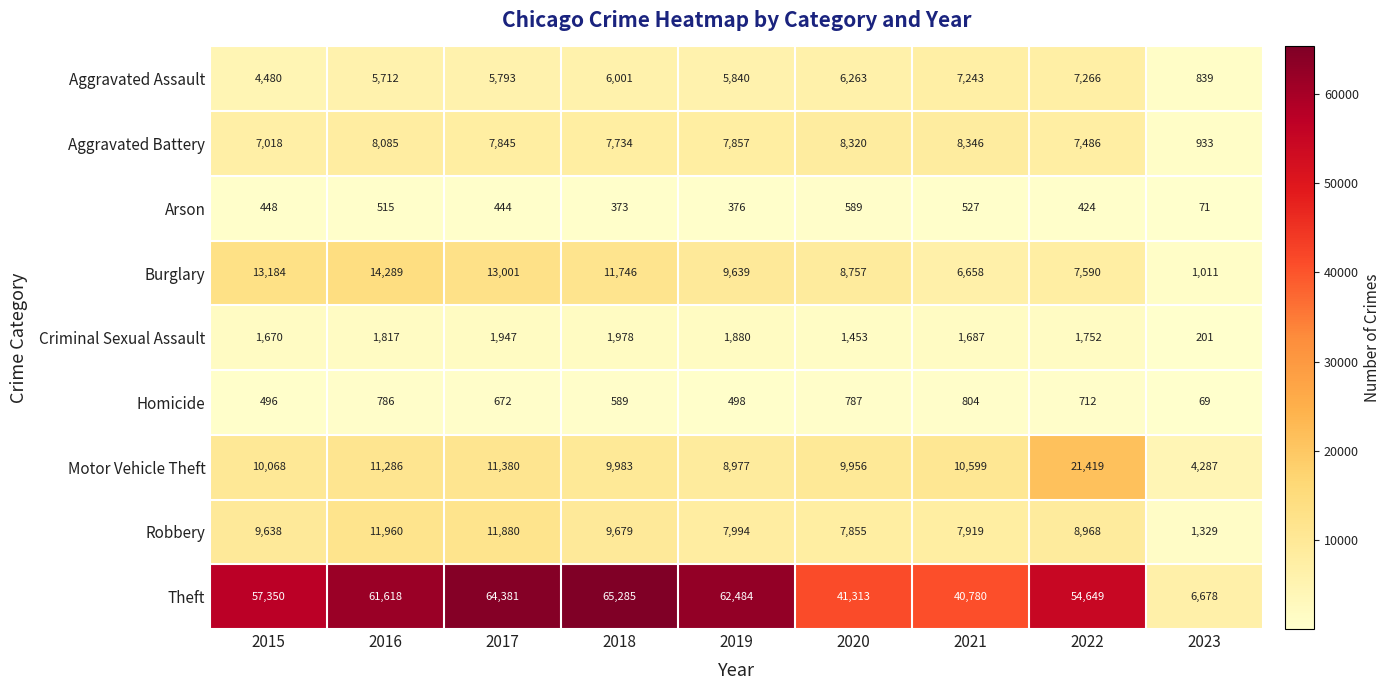

The value of Burglary at 2015 is 3655. True or false?

False